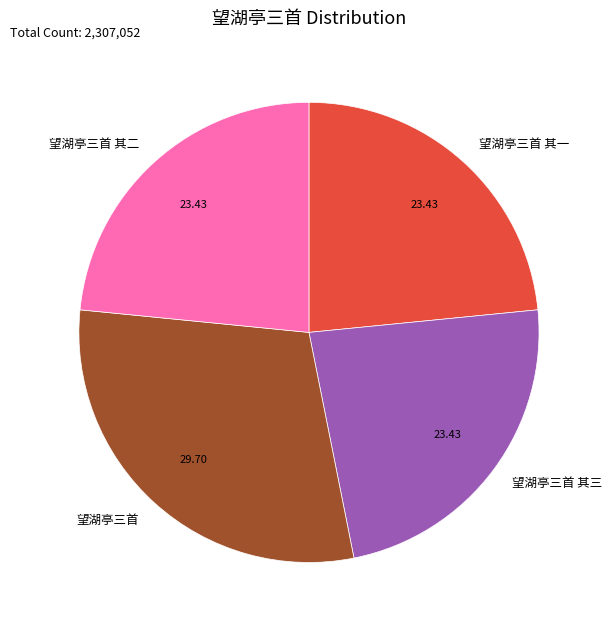

How many slices are in this pie chart?

4